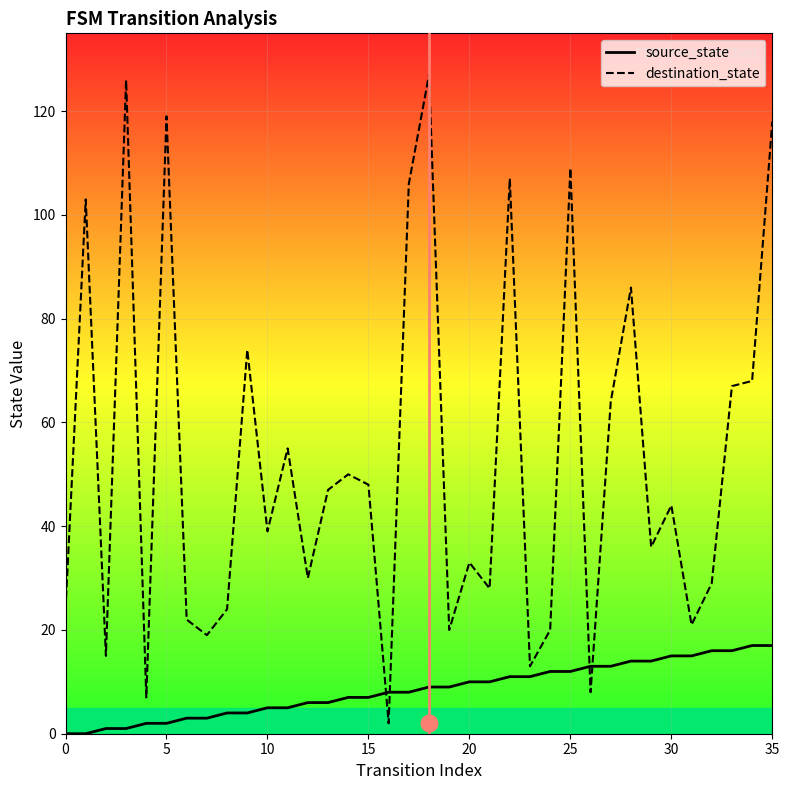

Which series changed the most between 18 and 29?

destination_state